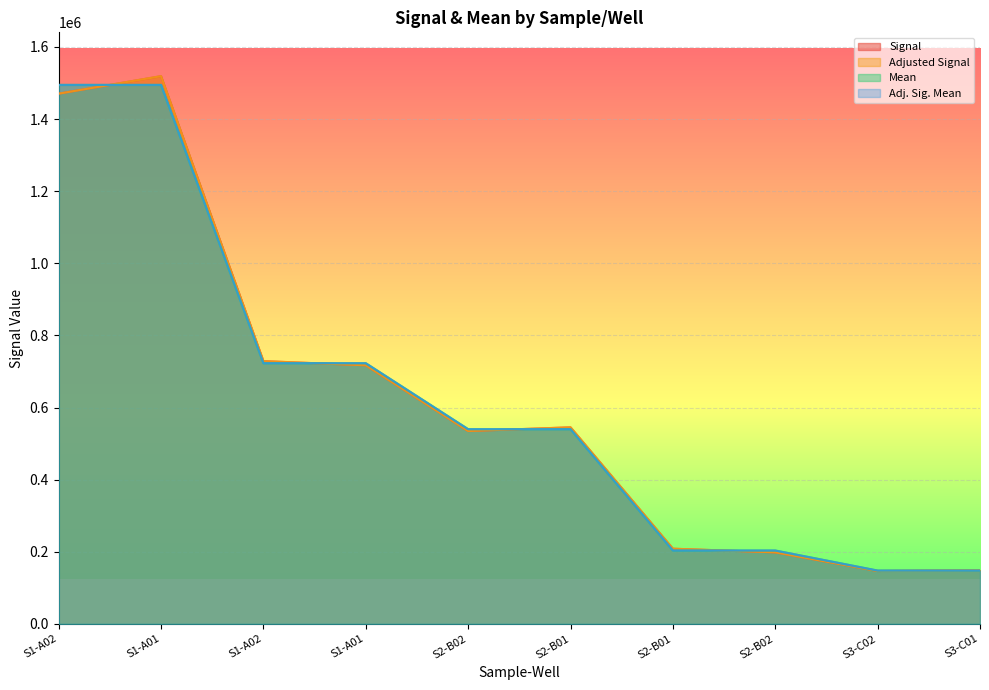

Reading right to left, list all the values displayed in this chart.

Signal: 148937	146669	198426	208443	545074	534849	717128	728665	1518925	1470387
Adjusted Signal: 148937	146669	198426	208443	545074	534849	717128	728665	1518925	1470387
Mean: 147803	147803	203435	203435	539962	539962	722897	722897	1494656	1494656
Adj. Sig. Mean: 147803	147803	203435	203435	539962	539962	722896	722896	1494656	1494656